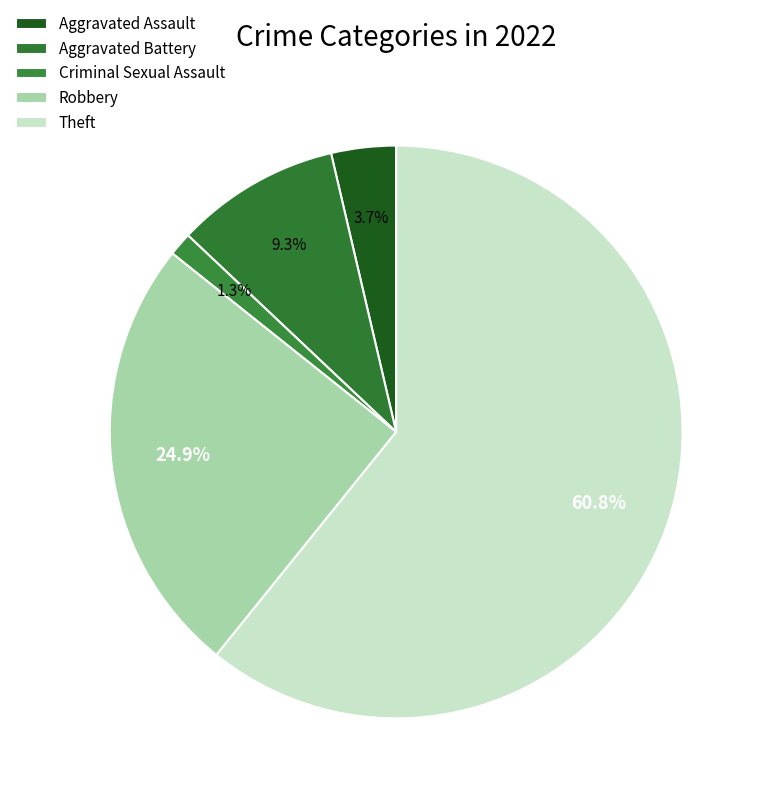

How many slices are in this pie chart?

5